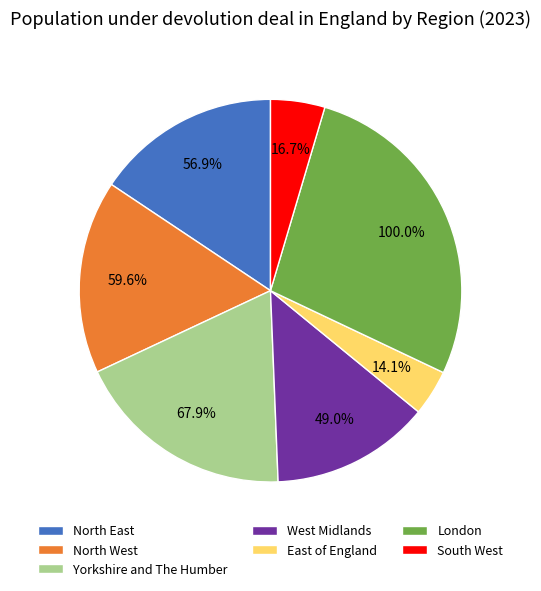

Combined, what portion of the pie is Yorkshire and The Humber and North West?

35.0%